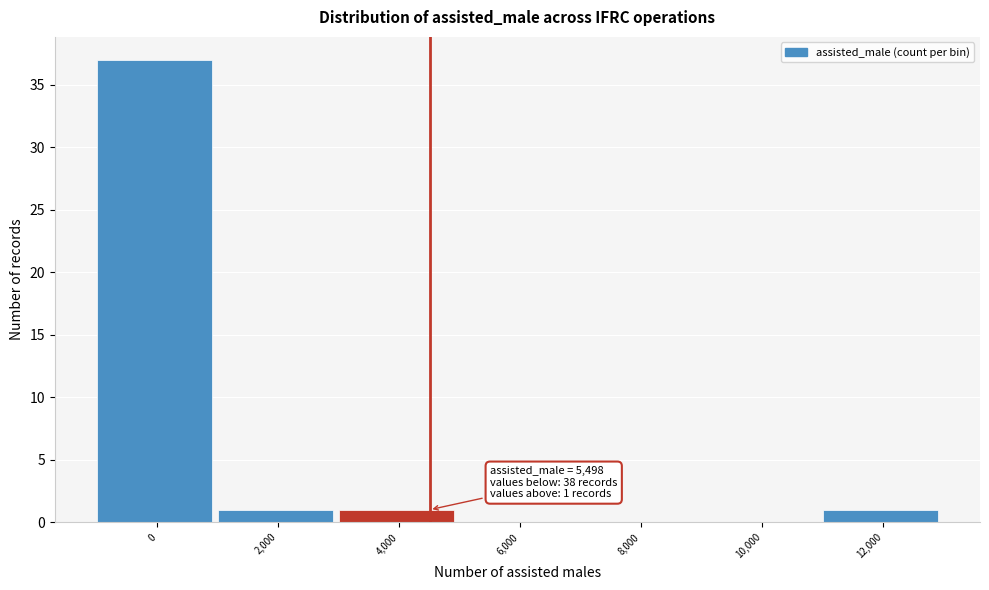

What is the sum of all values?

40